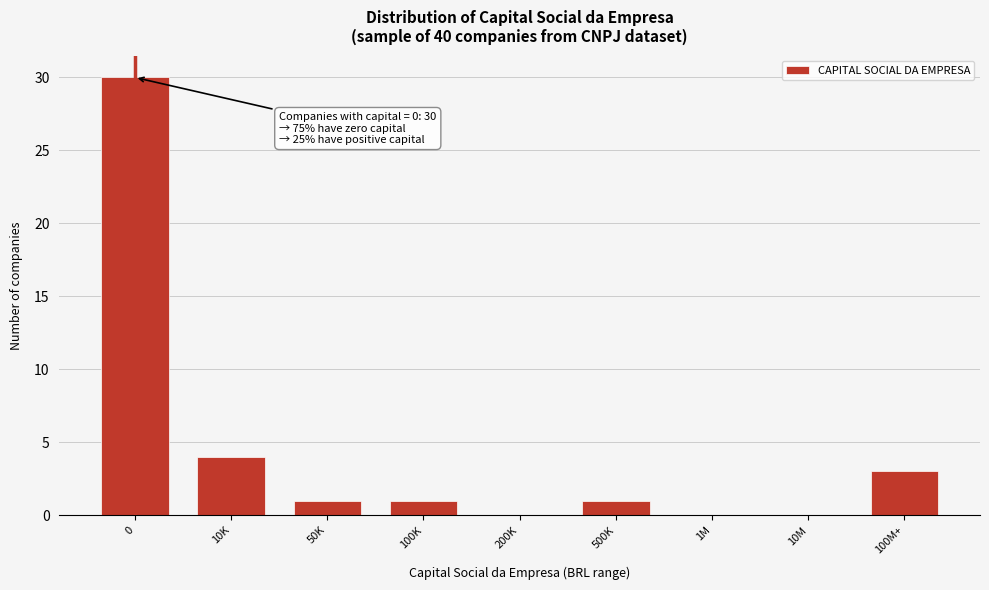

Reading right to left, what are all the values shown in this chart?

100M+=3	10M=0	1M=0	500K=1	200K=0	100K=1	50K=1	10K=4	0=30